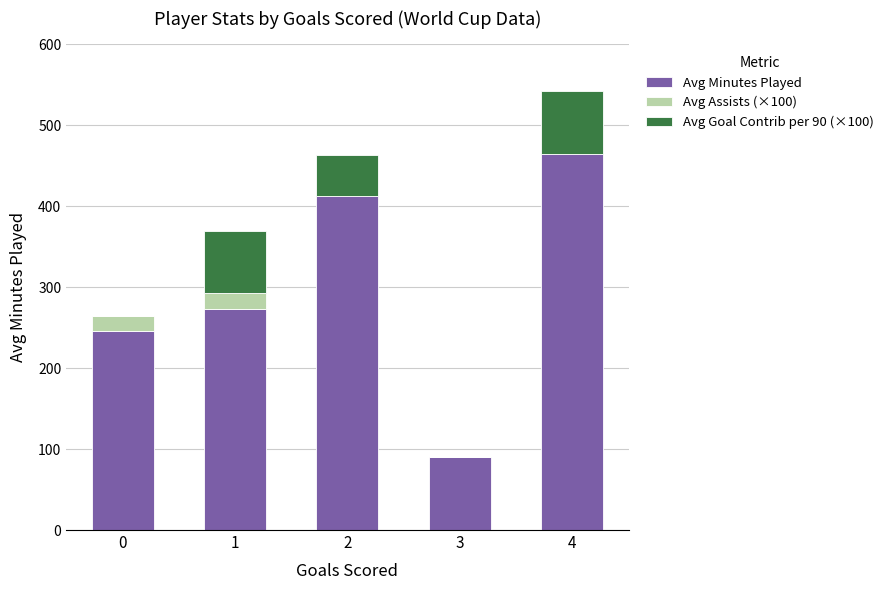

How many data points does each series have?

5